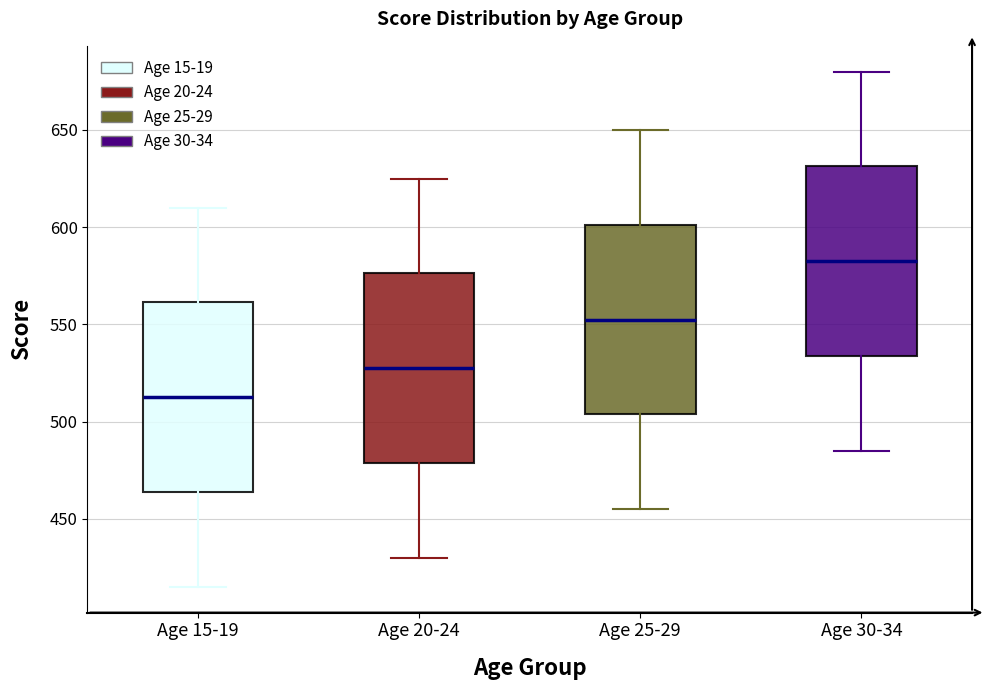

Reading left to right, read every box against the y-axis: the position of its median line, the range the box covers, and the ends of its whiskers. The values are not printed on the chart, so give them approximately, as read against the axis.

Age 15-19: median 515, box 465 to 560, whiskers 415 to 610
Age 20-24: median 530, box 480 to 575, whiskers 430 to 625
Age 25-29: median 555, box 505 to 600, whiskers 455 to 650
Age 30-34: median 585, box 535 to 630, whiskers 485 to 680